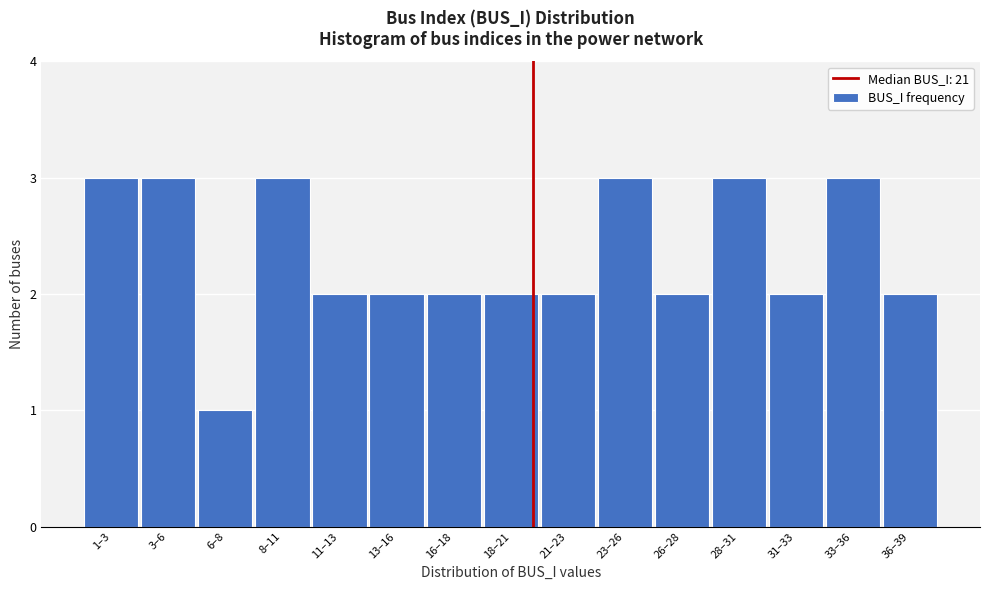

Reading left to right, transcribe all the data shown in this chart.

1–3=3	3–6=3	6–8=1	8–11=3	11–13=2	13–16=2	16–18=2	18–21=2	21–23=2	23–26=3	26–28=2	28–31=3	31–33=2	33–36=3	36–39=2